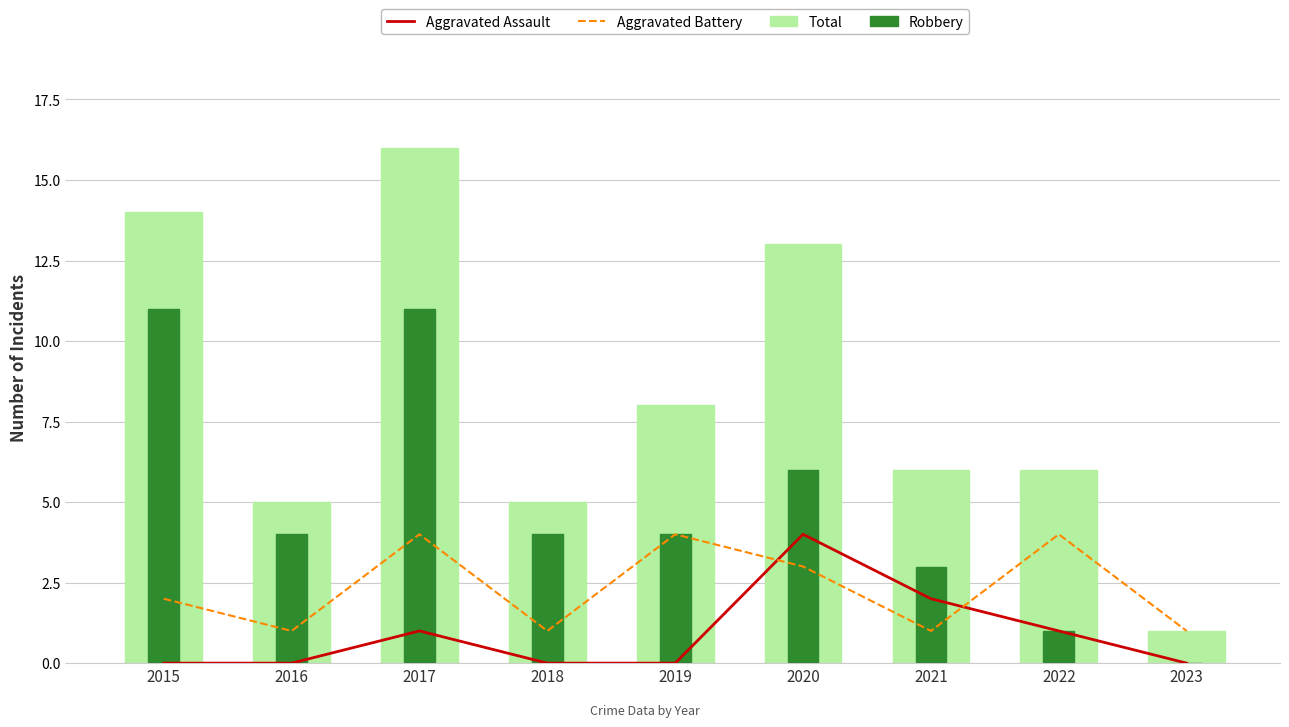

What is the sum of all Total values?

74